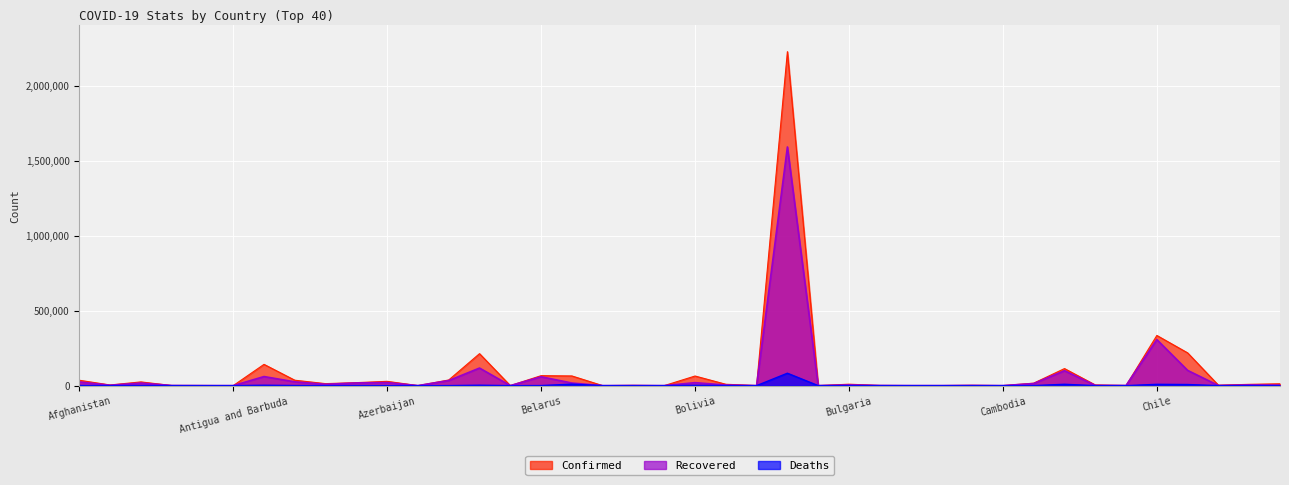

Reading right to left, extract all data points from this chart.

Confirmed: Costa Rica=12361	Congo (Kinshasa)=8626	Congo (Brazzaville)=2851	Colombia=218428	Chile=334683	Chad=889	Central African Republic=4574	Canada=113790	Cameroon=16522	Cambodia=198	Cabo Verde=2154	Burundi=328	Burma=343	Burkina Faso=1066	Bulgaria=9584	Brunei=141	Brazil=2227514	Botswana=522	Bosnia and Herzegovina=9115	Bolivia=64135	Bhutan=92	Benin=1690	Belize=43	Belgium=64627	Belarus=66521	Barbados=106	Bangladesh=213254	Bahrain=37637	Bahamas=219	Azerbaijan=28633	Austria=19929	Australia=13306	Armenia=36162	Argentina=141900	Antigua and Barbuda=76	Angola=812	Andorra=889	Algeria=24872	Albania=4358	Afghanistan=35915
Recovered: Costa Rica=3322	Congo (Kinshasa)=4790	Congo (Brazzaville)=666	Colombia=101613	Chile=306816	Chad=805	Central African Republic=1437	Canada=99501	Cameroon=13728	Cambodia=142	Cabo Verde=1132	Burundi=207	Burma=280	Burkina Faso=917	Bulgaria=4643	Brunei=138	Brazil=1591975	Botswana=48	Bosnia and Herzegovina=4159	Bolivia=19721	Bhutan=83	Benin=782	Belize=23	Belgium=17347	Belarus=59061	Barbados=94	Bangladesh=117202	Bahrain=33894	Bahamas=91	Azerbaijan=20443	Austria=17849	Australia=8775	Armenia=25244	Argentina=60531	Antigua and Barbuda=58	Angola=221	Andorra=803	Algeria=16983	Albania=2463	Afghanistan=24538
Deaths: Costa Rica=71	Congo (Kinshasa)=197	Congo (Brazzaville)=50	Colombia=7373	Chile=8677	Chad=75	Central African Republic=57	Canada=8913	Cameroon=382	Cambodia=0	Cabo Verde=21	Burundi=1	Burma=6	Burkina Faso=53	Bulgaria=321	Brunei=3	Brazil=82771	Botswana=1	Bosnia and Herzegovina=268	Bolivia=2328	Bhutan=0	Benin=34	Belize=2	Belgium=9808	Belarus=513	Barbados=7	Bangladesh=2751	Bahrain=130	Bahamas=11	Azerbaijan=385	Austria=711	Australia=133	Armenia=688	Argentina=2588	Antigua and Barbuda=3	Angola=33	Andorra=52	Algeria=1111	Albania=120	Afghanistan=1211